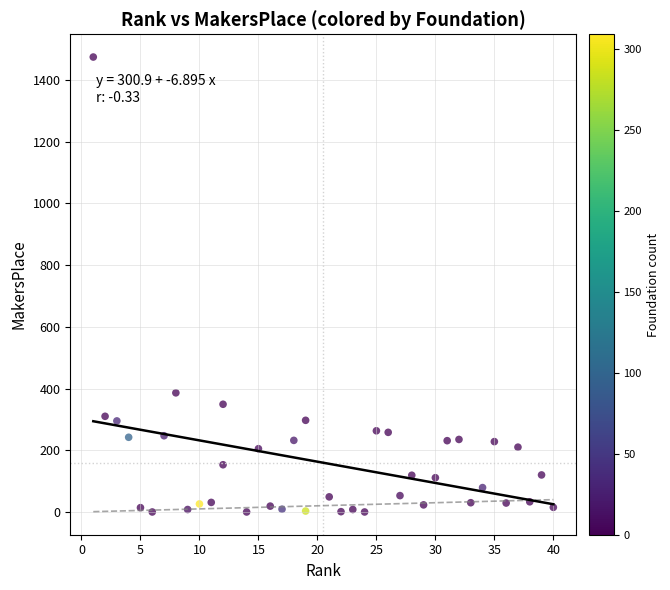

What is the range of Y values (max minus min)?

1474